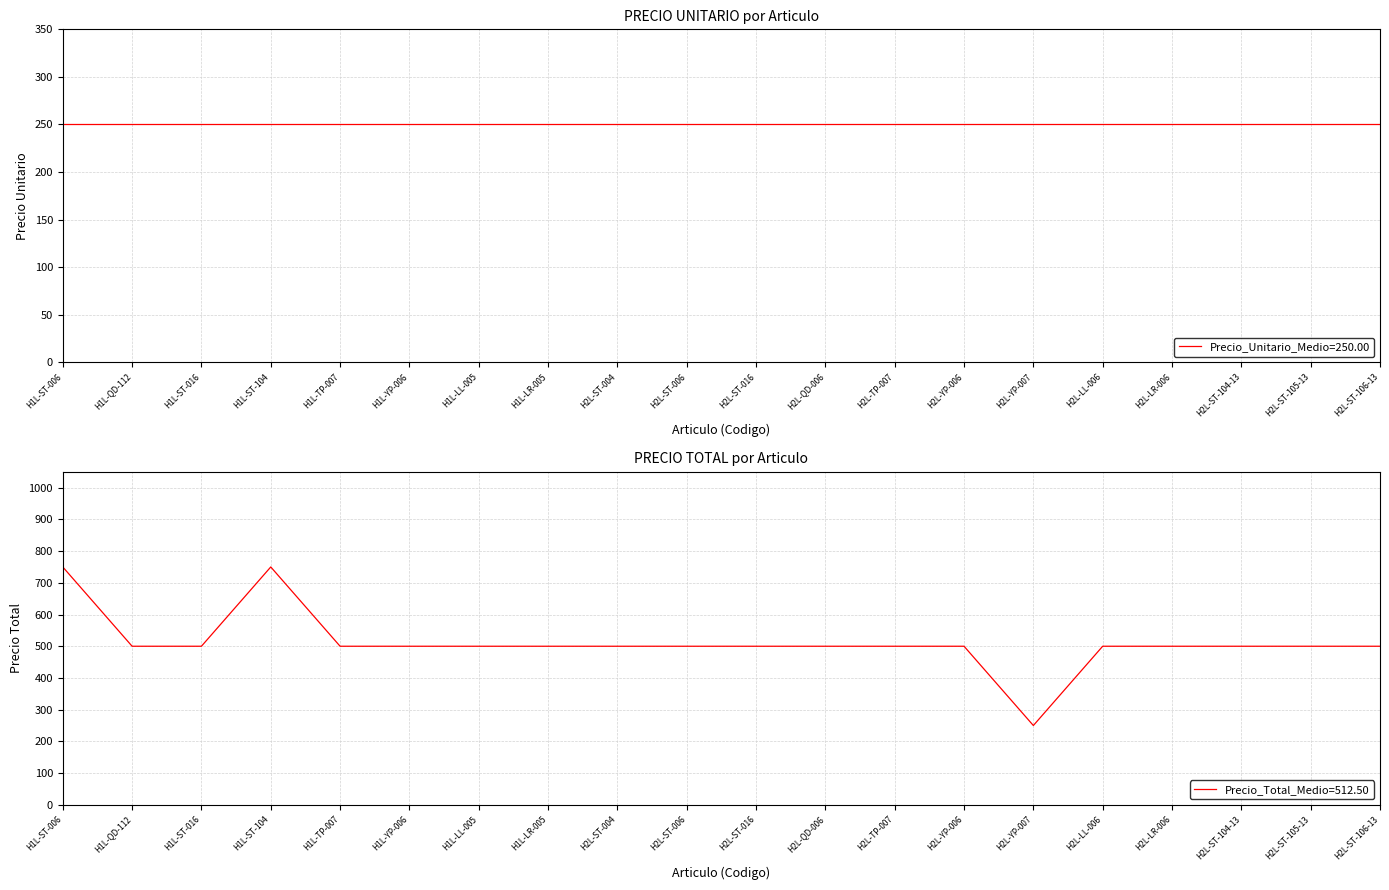

Reading right to left, list all the values displayed in this chart.

PRECIO UNITARIO: 250	250	250	250	250	250	250	250	250	250	250	250	250	250	250	250	250	250	250	250
PRECIO TOTAL: 500	500	500	500	500	250	500	500	500	500	500	500	500	500	500	500	750	500	500	750